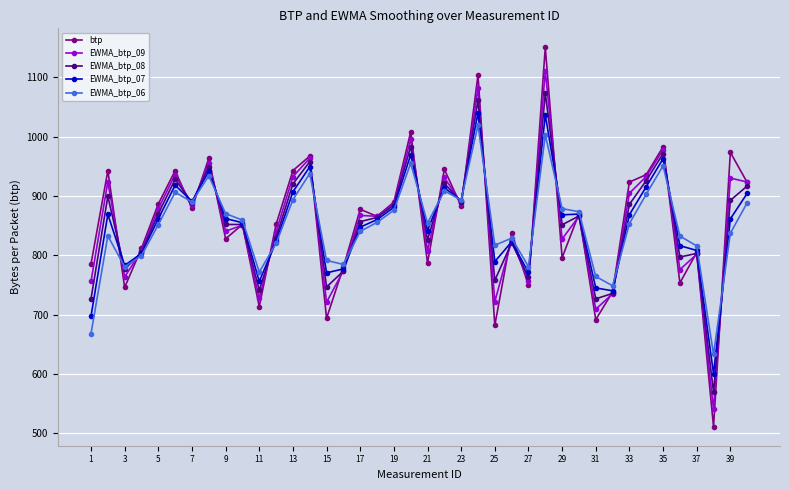

What is the difference between the maximum and minimum values in the btp series?

639.7